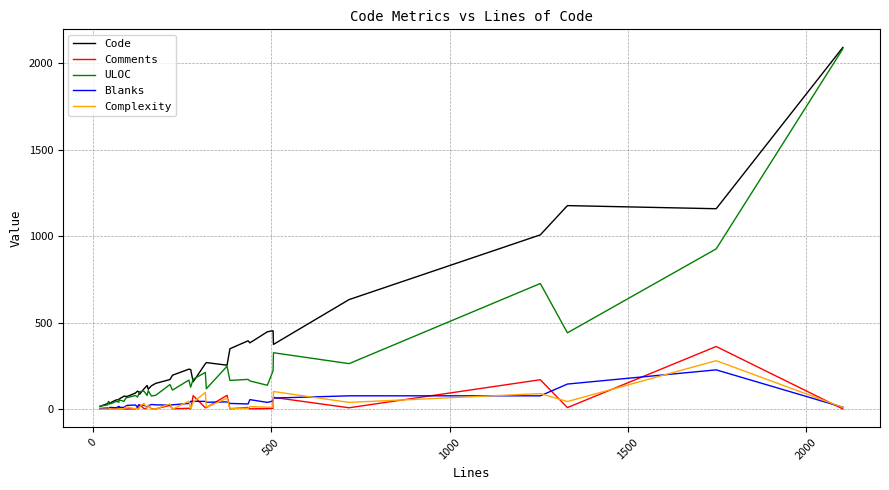

In Complexity, how many points are lower than both neighbors (excluding endpoints)?

9